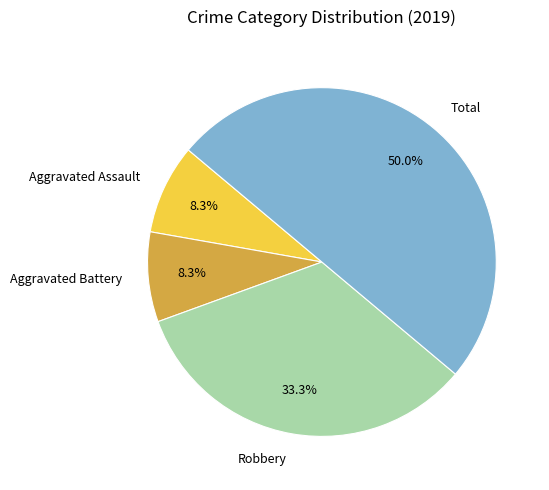

What is the largest slice in the pie chart?

Total